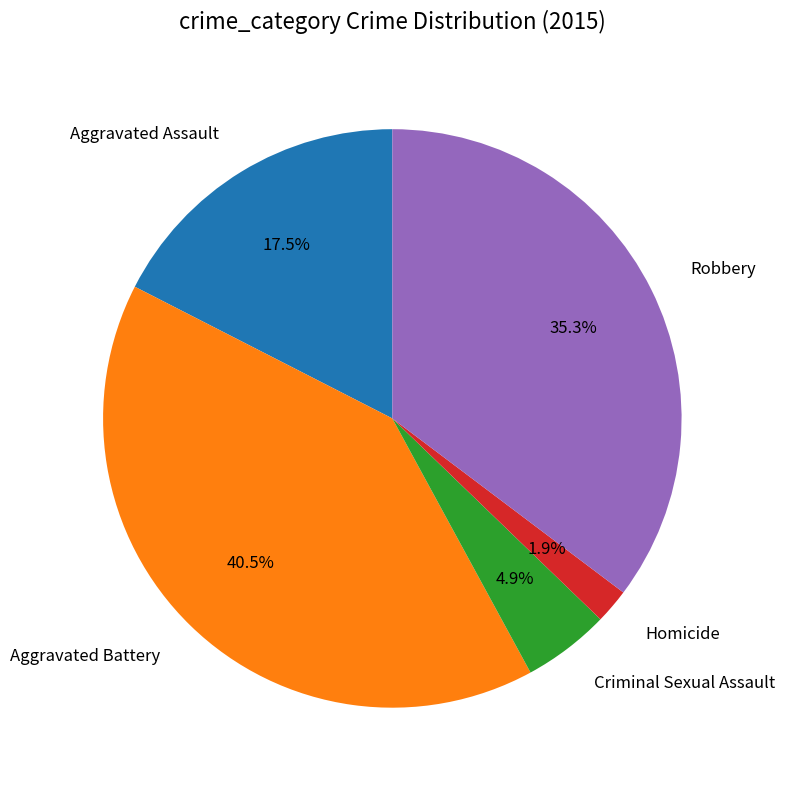

Between Robbery and Criminal Sexual Assault, which is larger?

Robbery